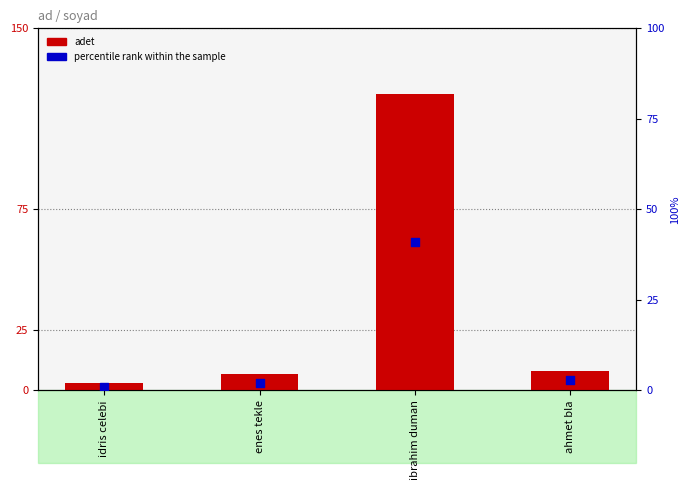

Which series reaches the minimum Y coordinate?

percentile rank within the sample